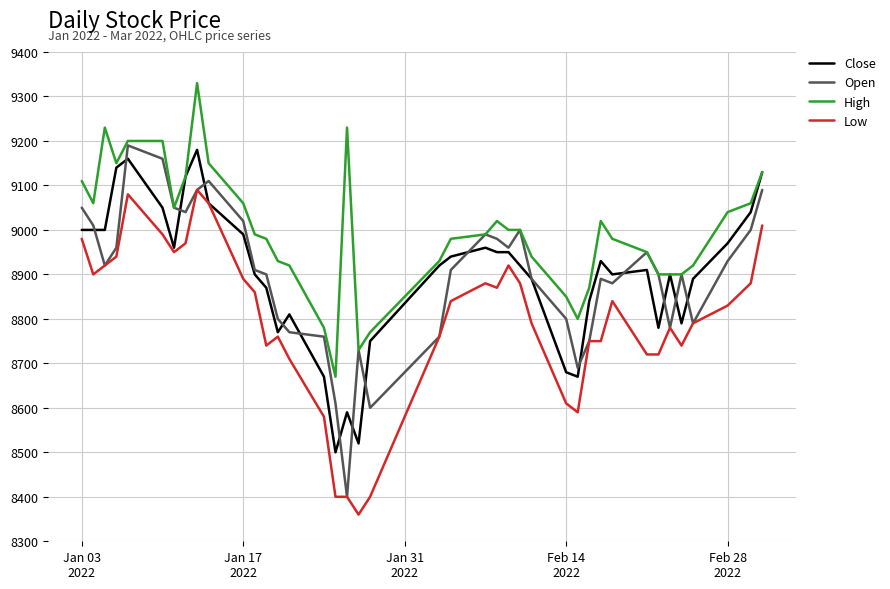

What is the smallest value displayed?

8360